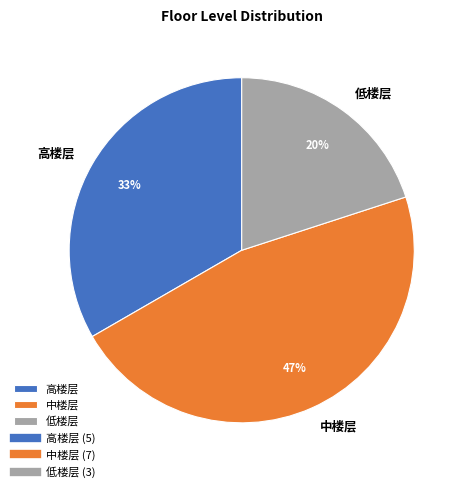

True or false: 低楼层 accounts for 20% of the total.

True